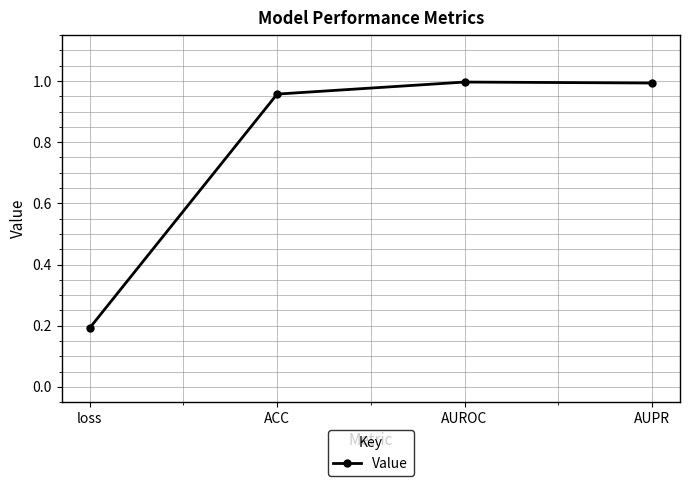

What is the sum of the values at loss and ACC?

1.1